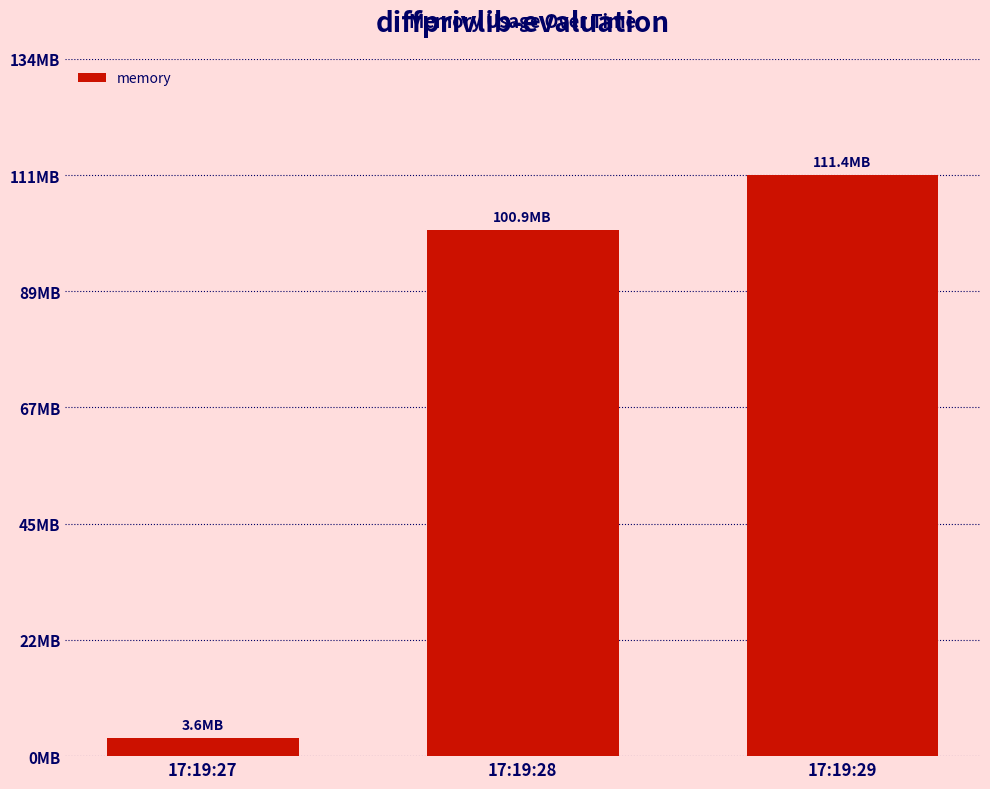

Are the bars grouped side by side (vs. stacked)?

No